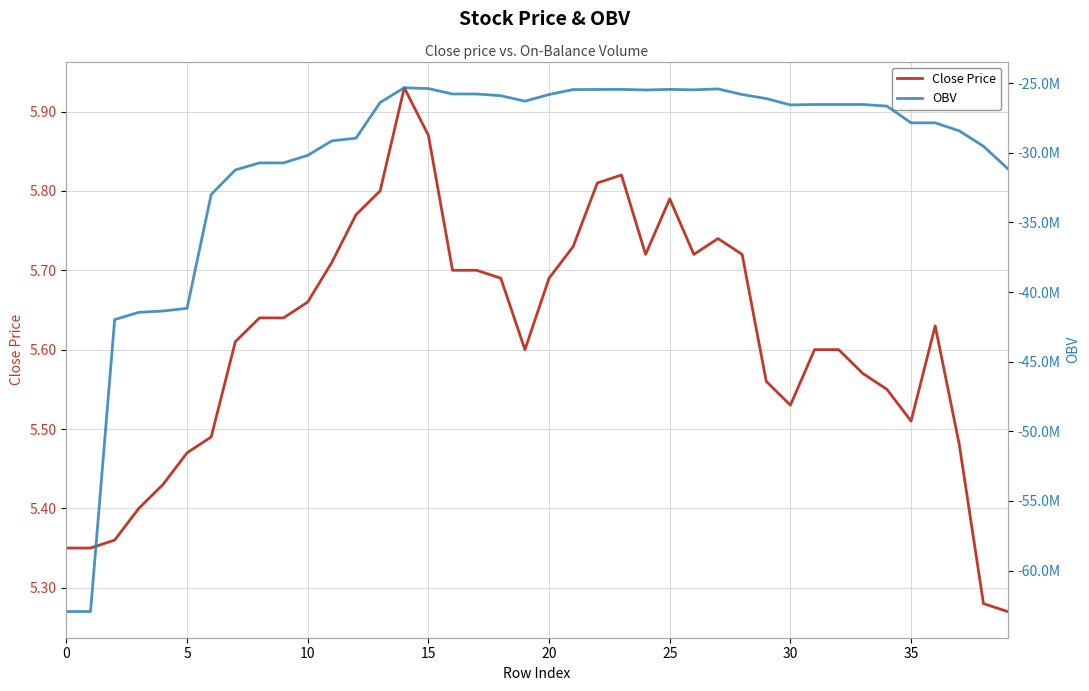

What is the difference between the maximum and second lowest values in the Close Price series?

0.6